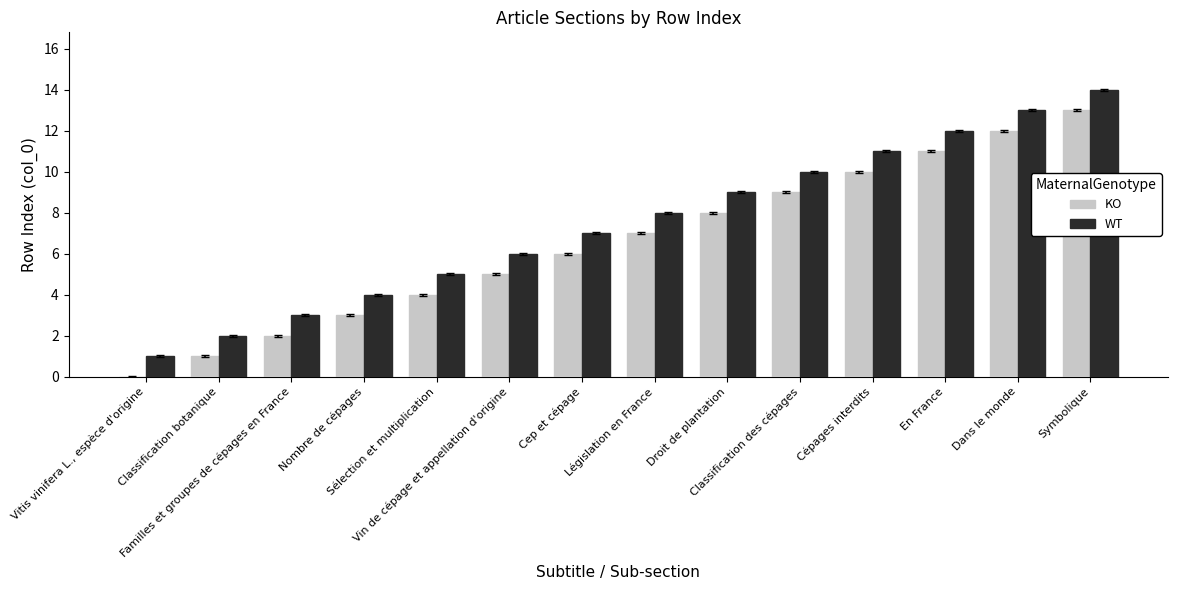

What is the sum of all WT values?

105